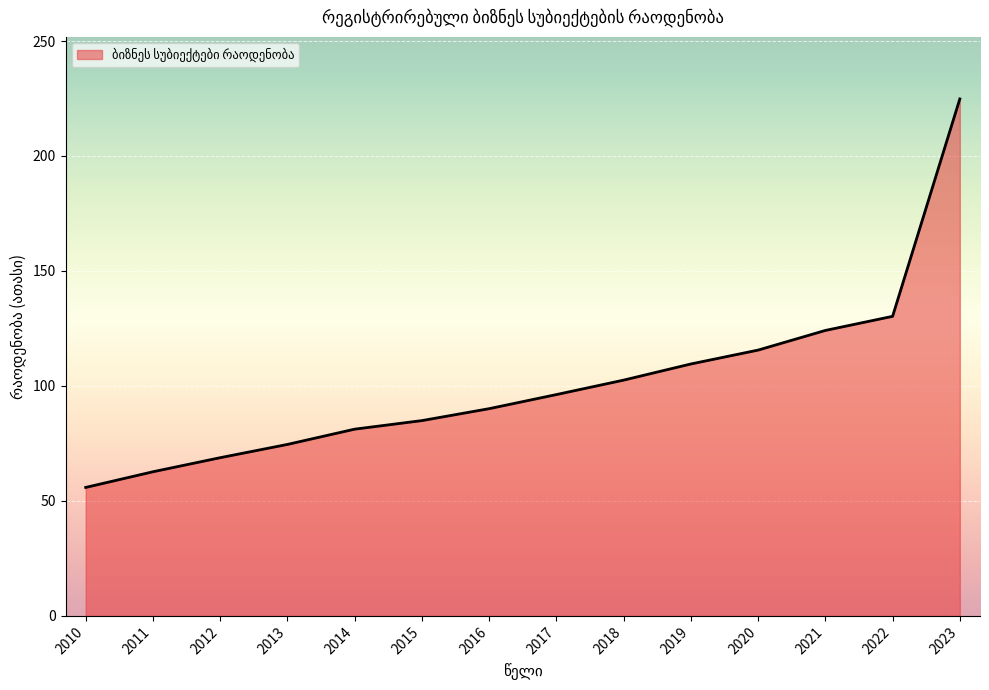

Which label corresponds to the smallest value in the chart?

2010